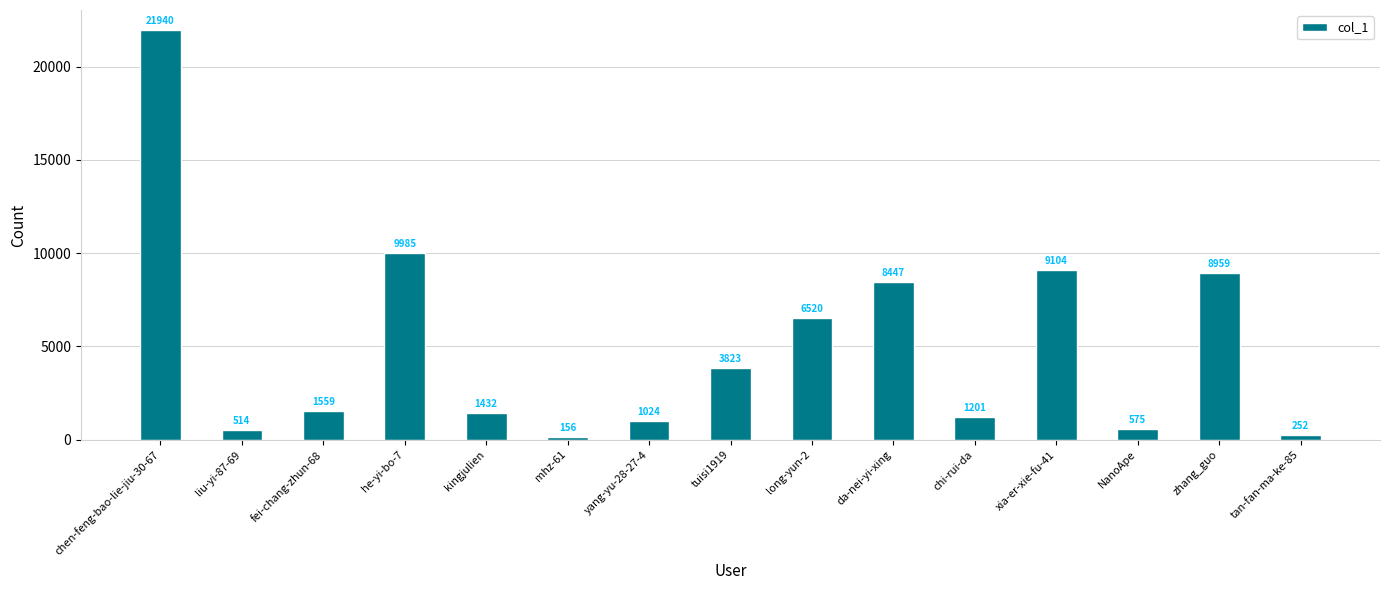

How many data points are less than 1559?

7